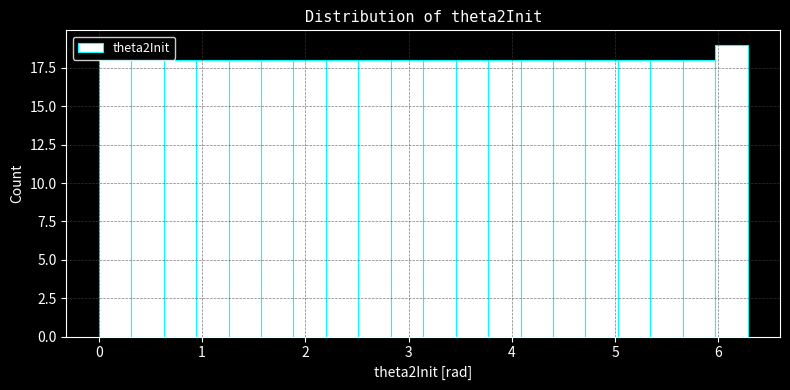

Read against the x-axis, roughly where is the centre of the tallest bar?

6.1